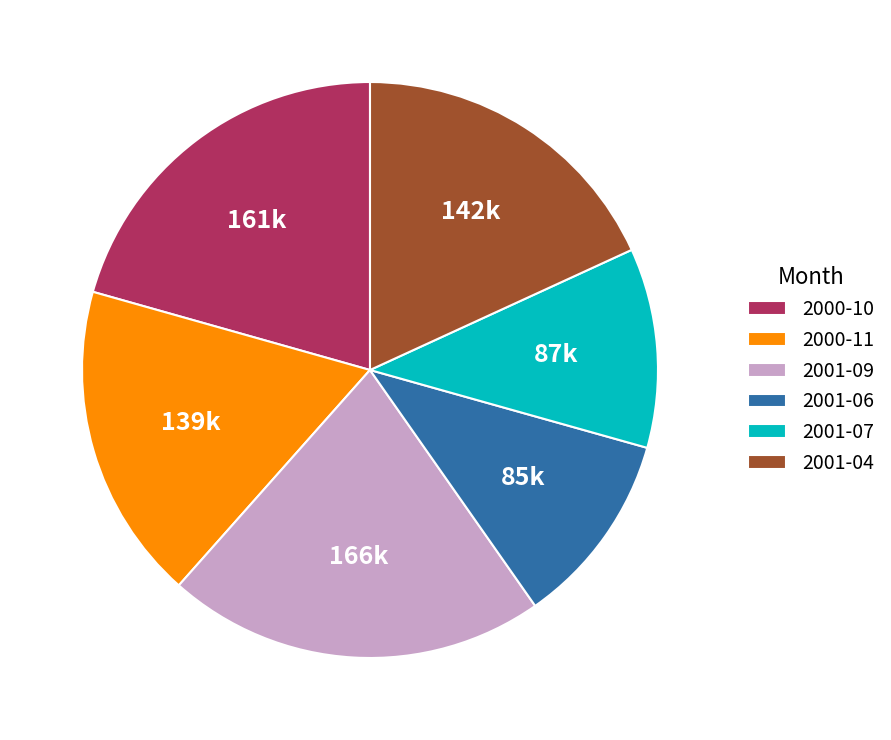

Between 2000-10 and 2001-06, which is larger?

2000-10